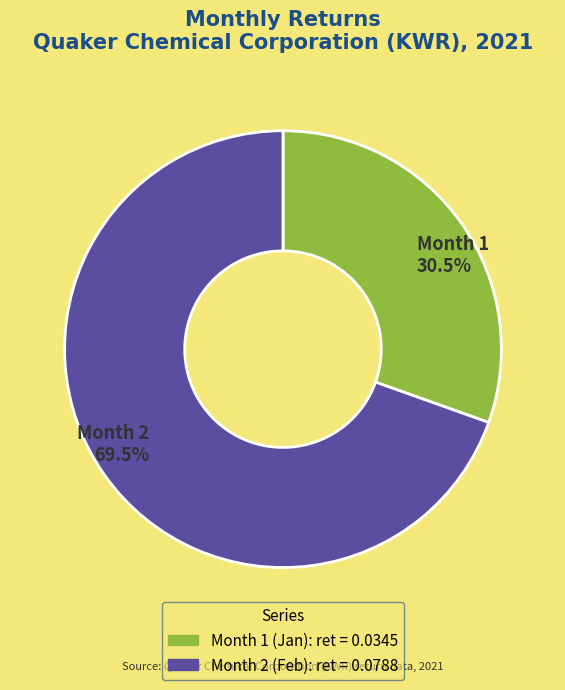

Is there a majority slice in this chart?

Yes